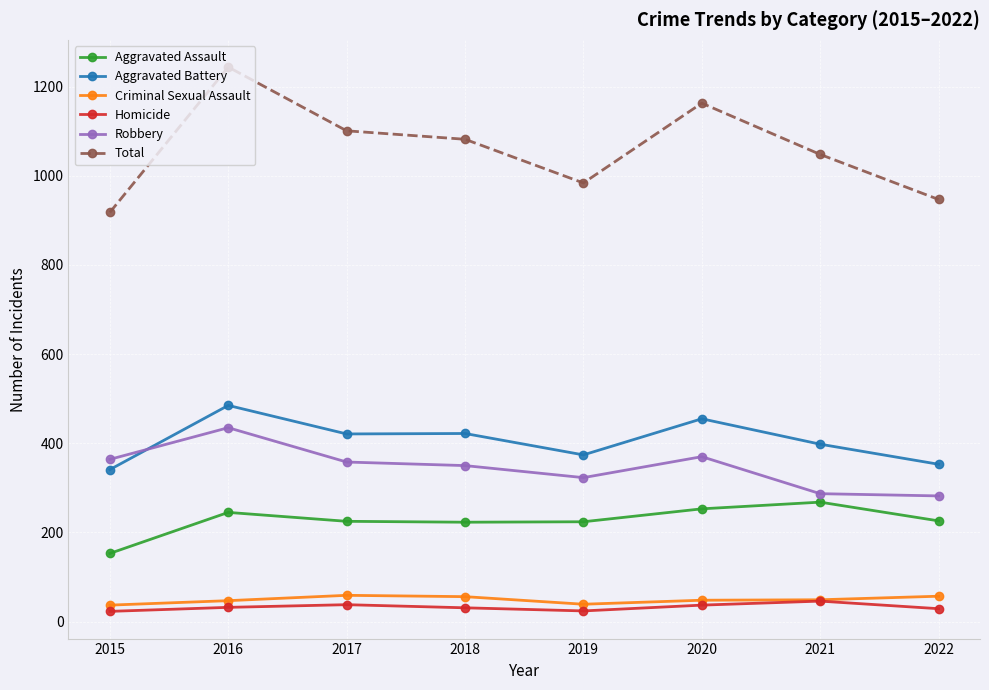

How many times do Robbery and Aggravated Battery cross each other?

1